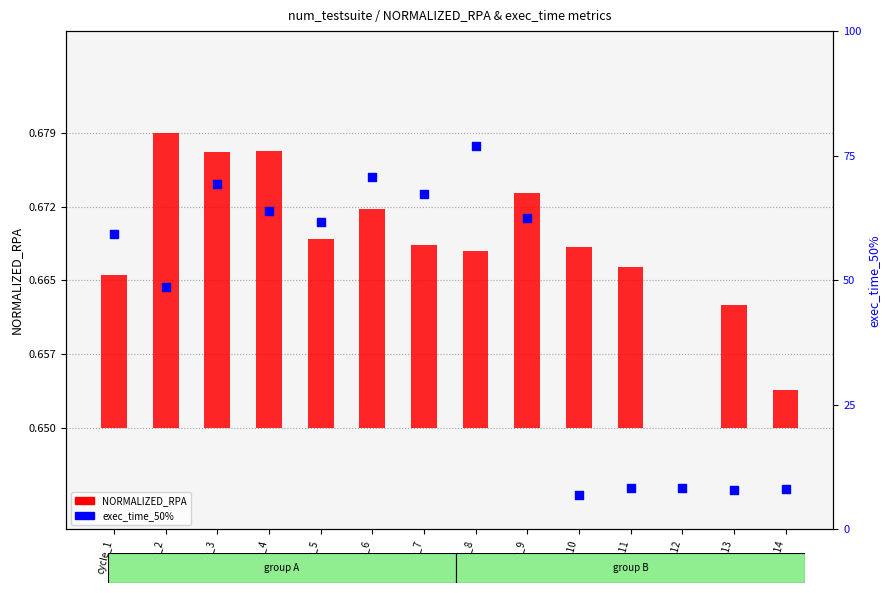

Approximately how many times larger is the value at cycle_5 compared to cycle_4?

1.0